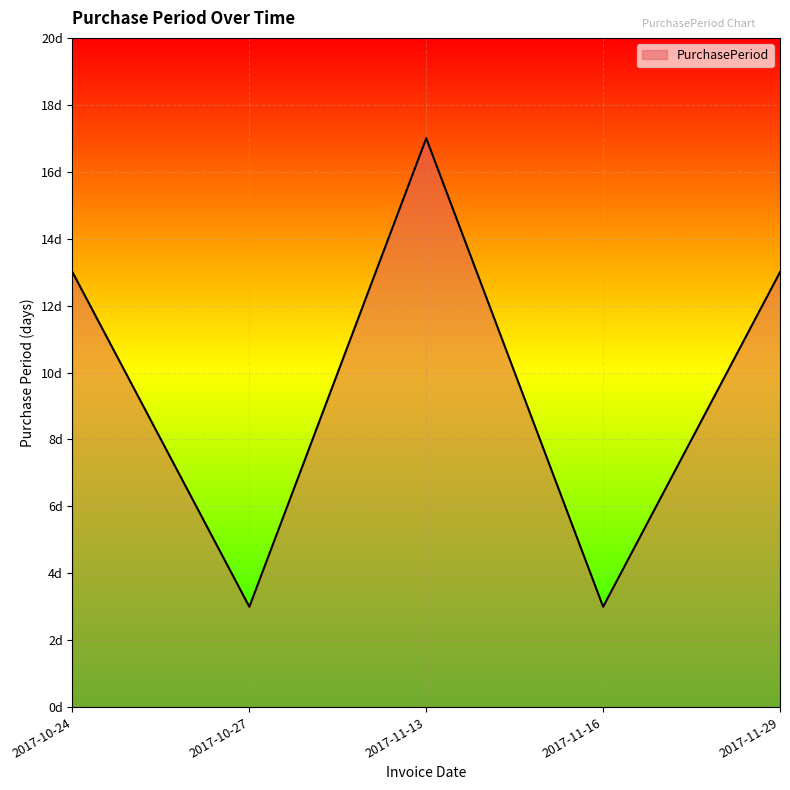

What is the label of the 5th point from the right?

2017-10-24